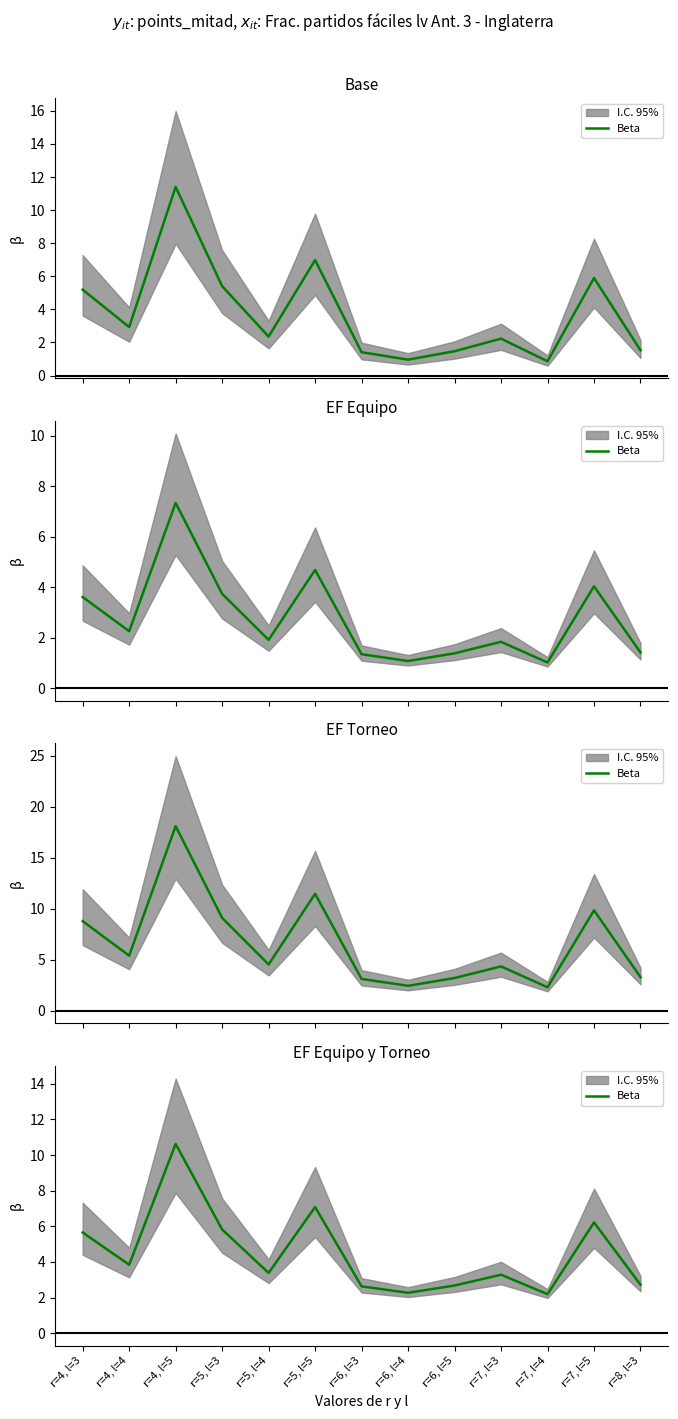

What is the difference between the maximum and minimum values?

8.4